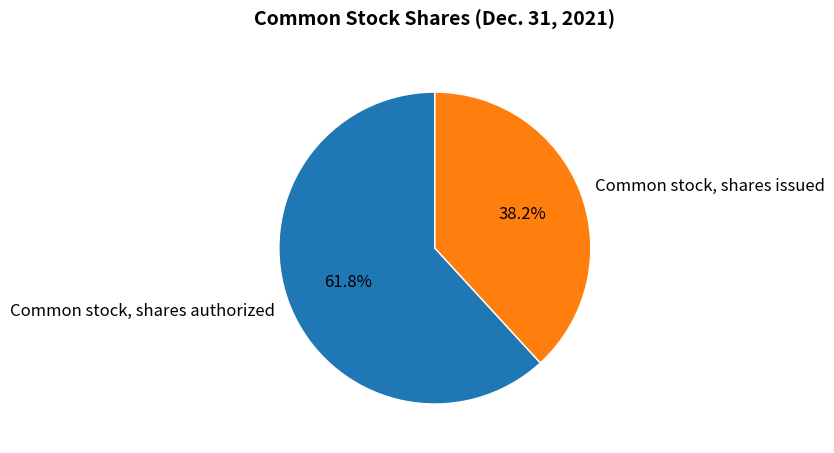

Rank the categories by value from lowest to highest.

Common stock, shares issued, Common stock, shares authorized